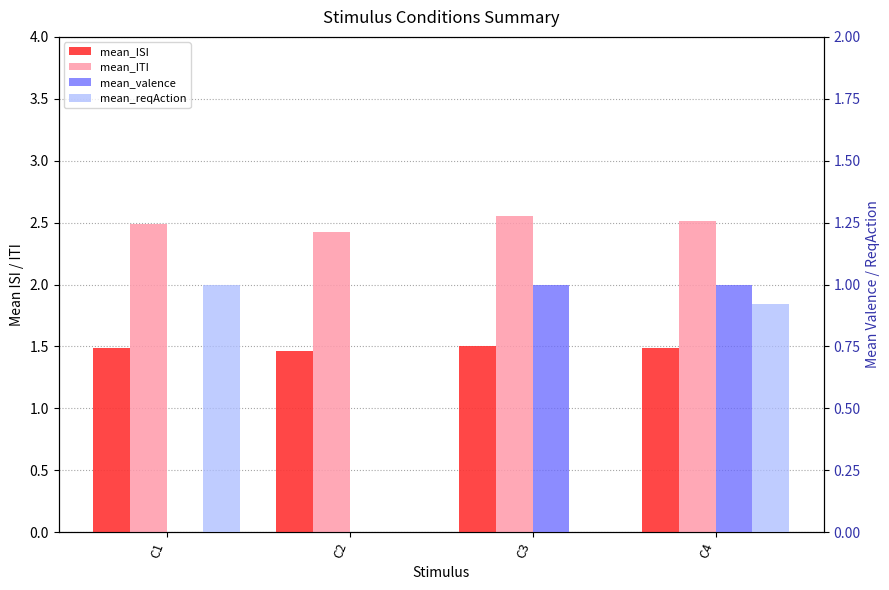

What is the approximate value of mean_ITI at C1?

2.5